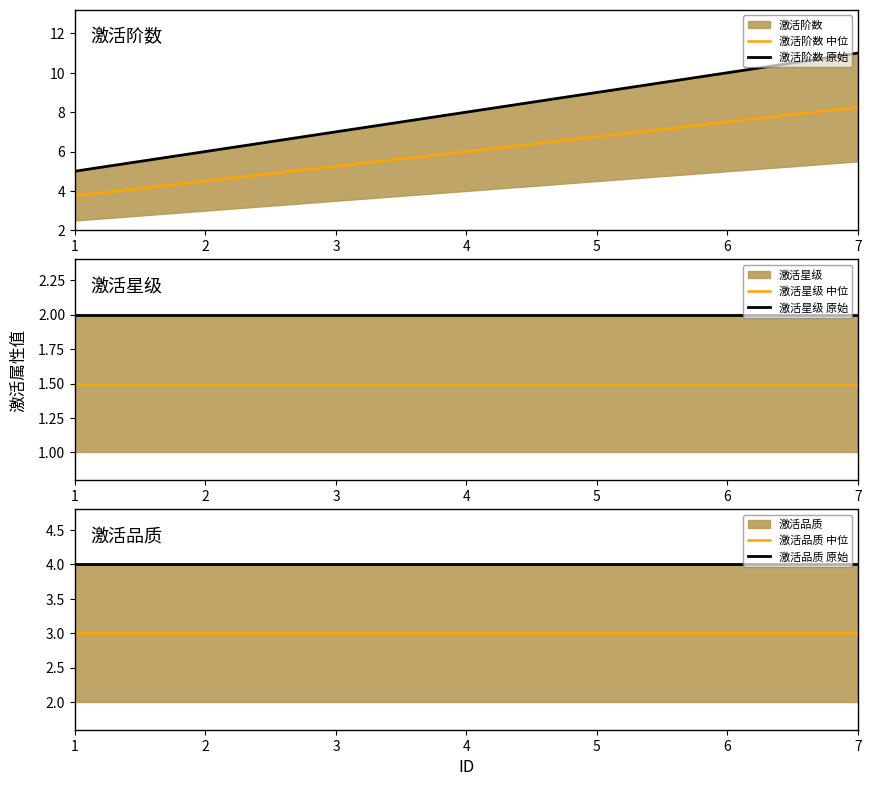

At which label is 激活品质 原始 closest to 4?

1